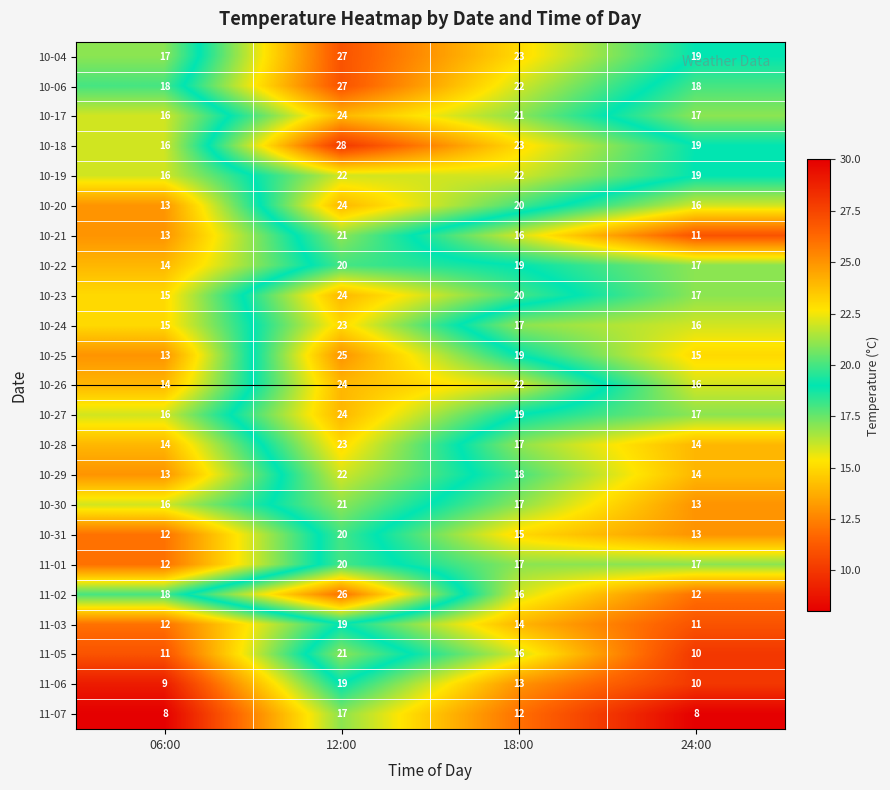

At which category is the sum across all series the highest?

12:00